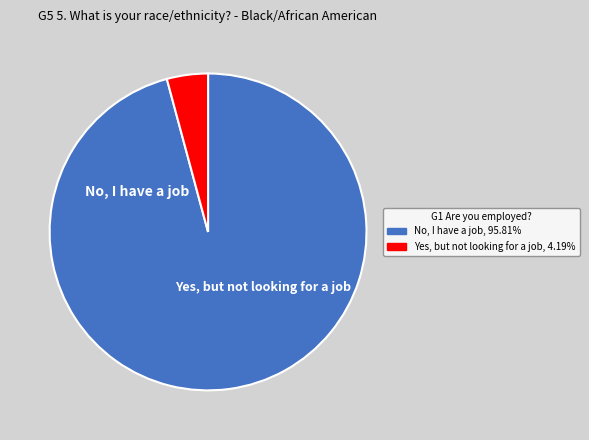

Count the number of slices in the pie.

2